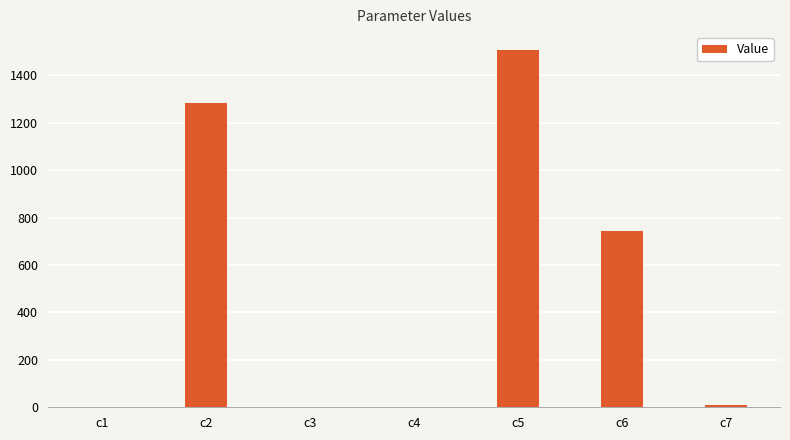

Read the value at c2.

1285.1